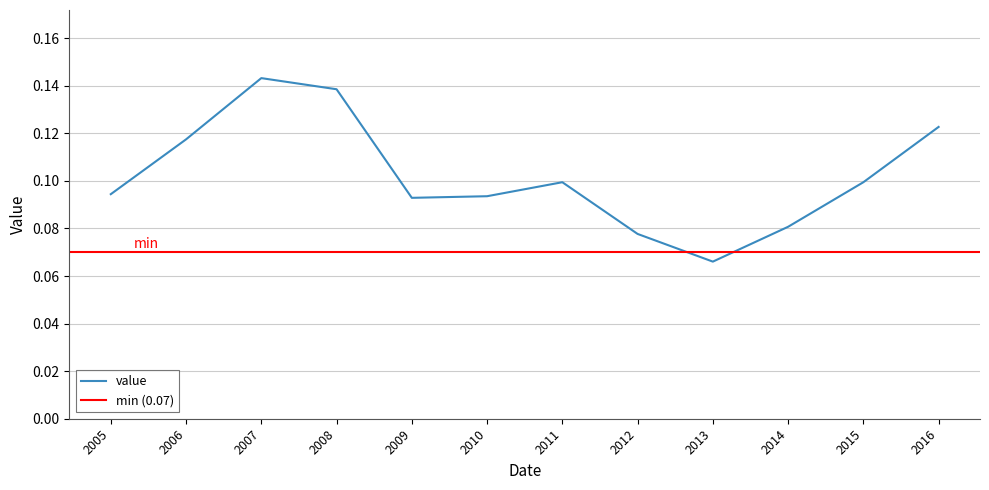

Does the chart display data point markers on the line(s)?

No